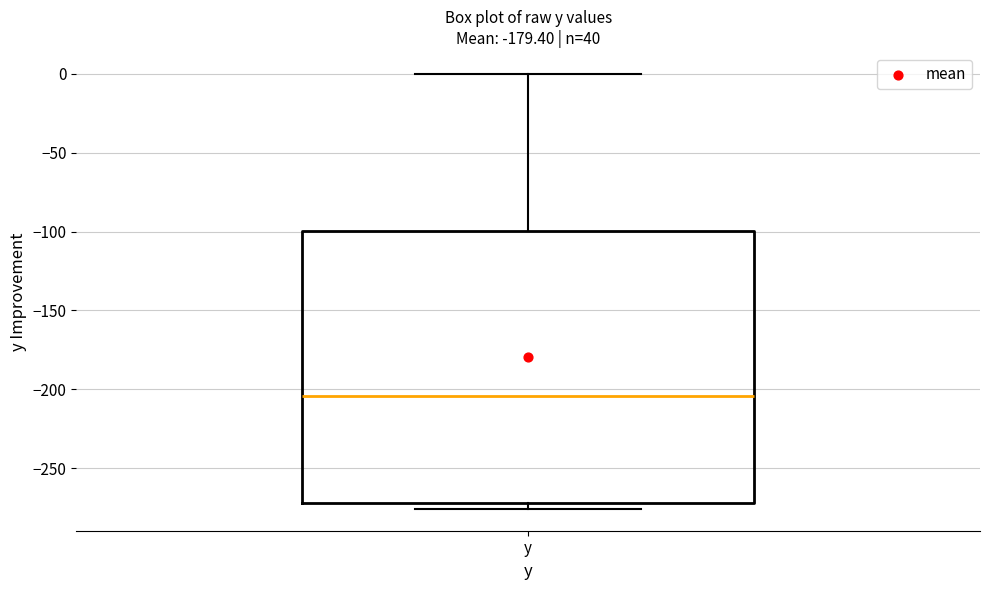

Read this box plot against the y-axis: the position of the median line, the range covered by the box, and the ends of both whiskers. The values are not printed on the chart, so give them approximately, as read against the axis.

median -205, box -270 to -100, whiskers -275 to 0